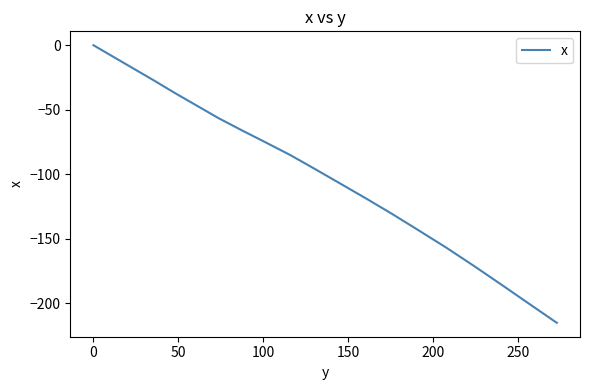

What is the smallest value displayed?

-215.1